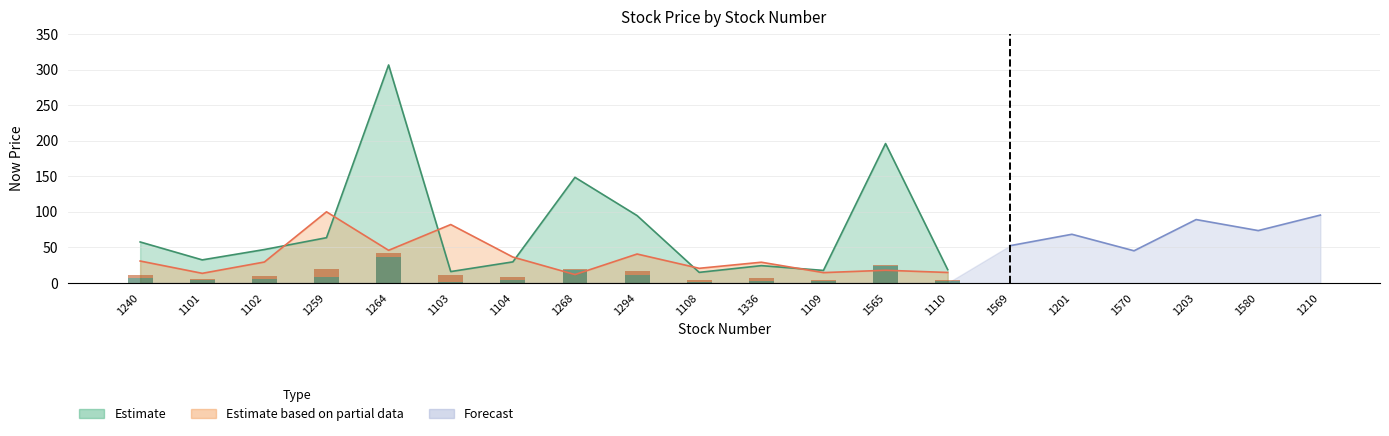

How many bars are there in total?

60